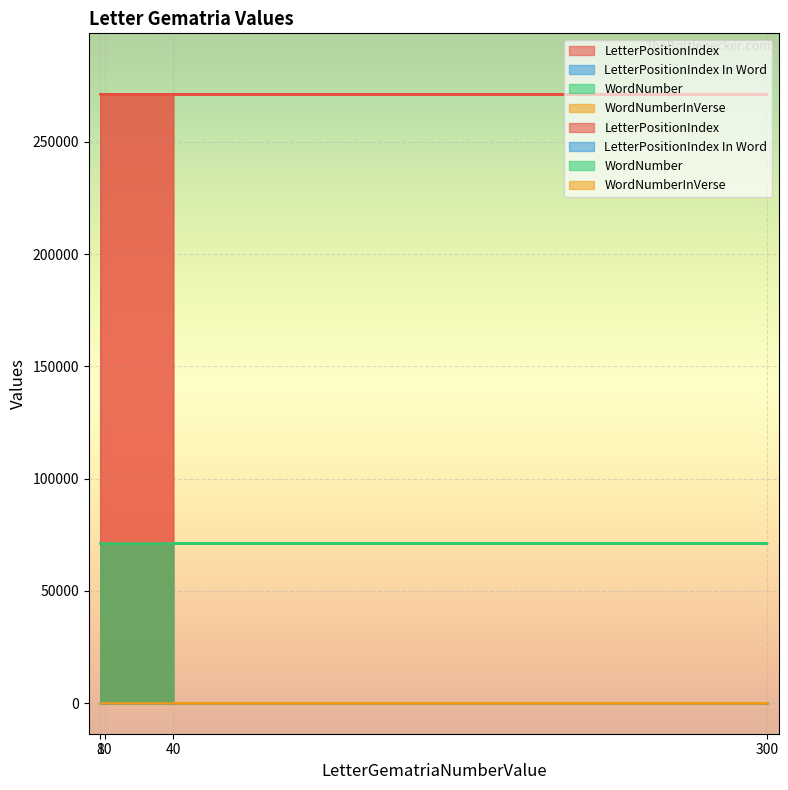

True or false: LetterPositionIndex and WordNumber intersect in this chart.

False